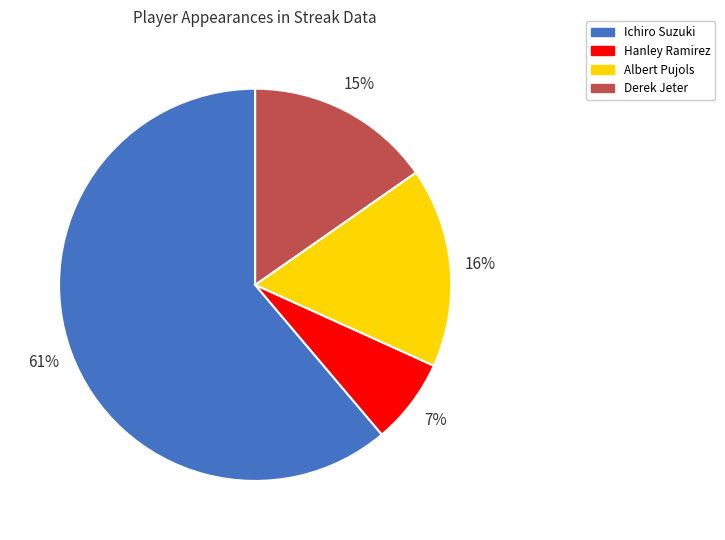

What percentage is the Albert Pujols slice, to the nearest percent?

16%